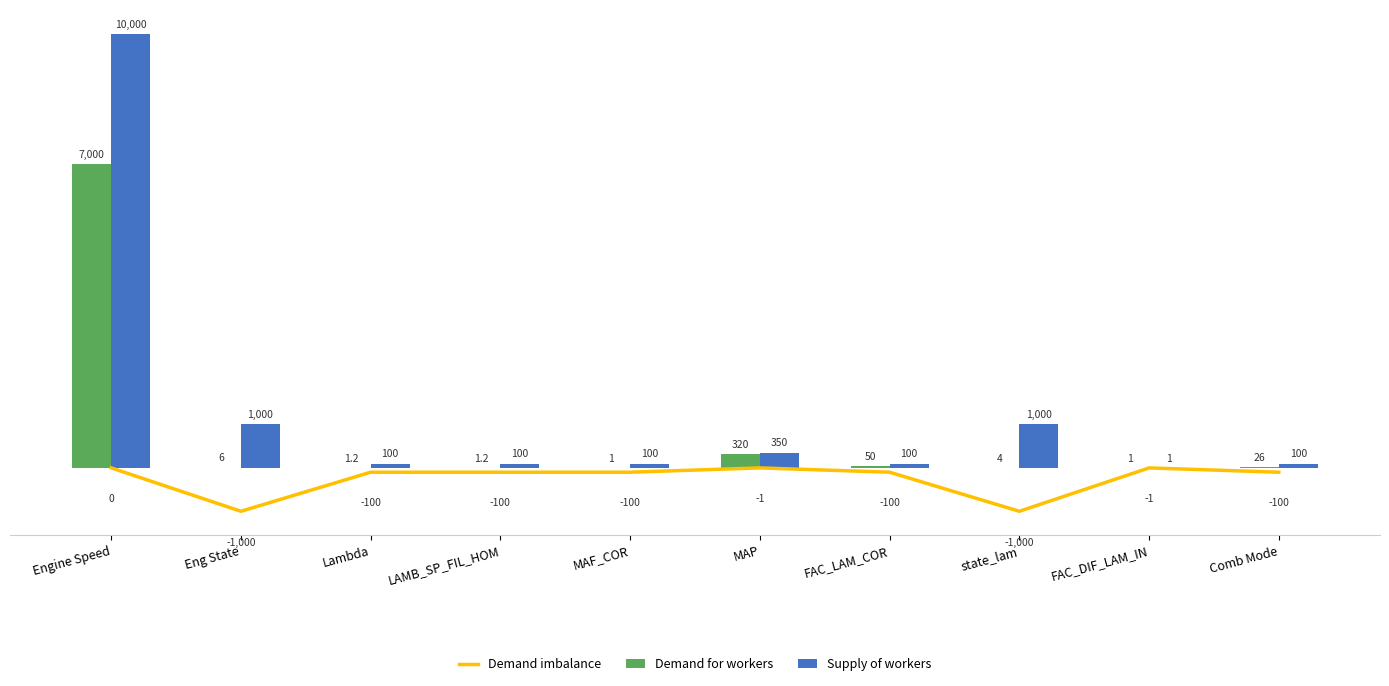

Which label corresponds to the largest value in the chart?

Engine Speed